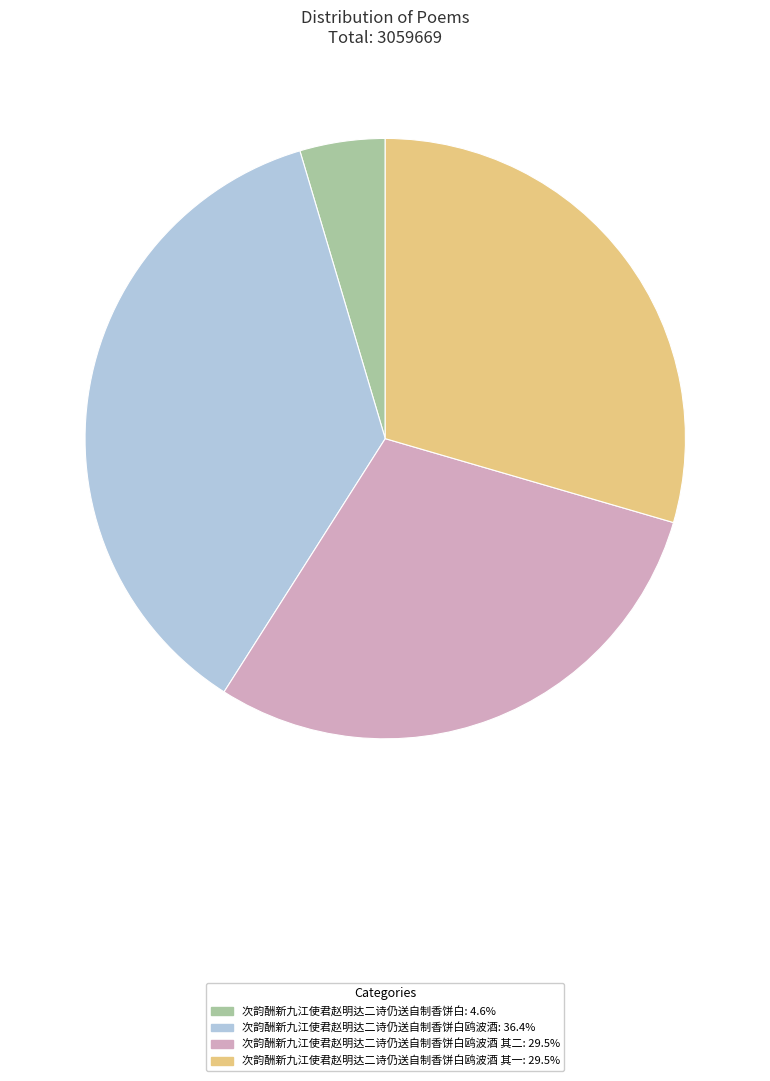

Is there a majority slice in this chart?

No